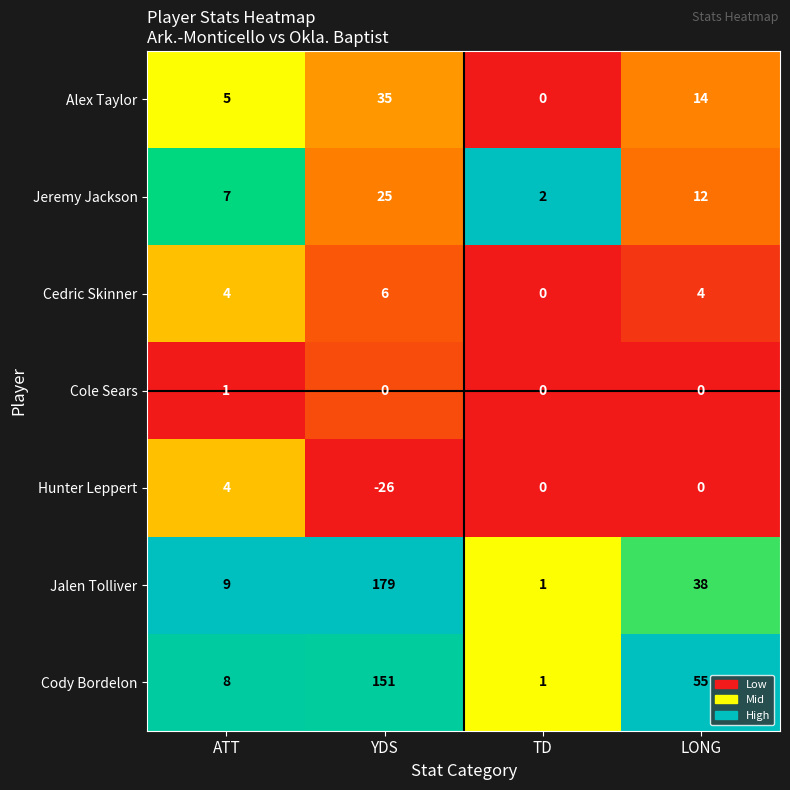

The Cody Bordelon series shows 55 at LONG. True or false?

True